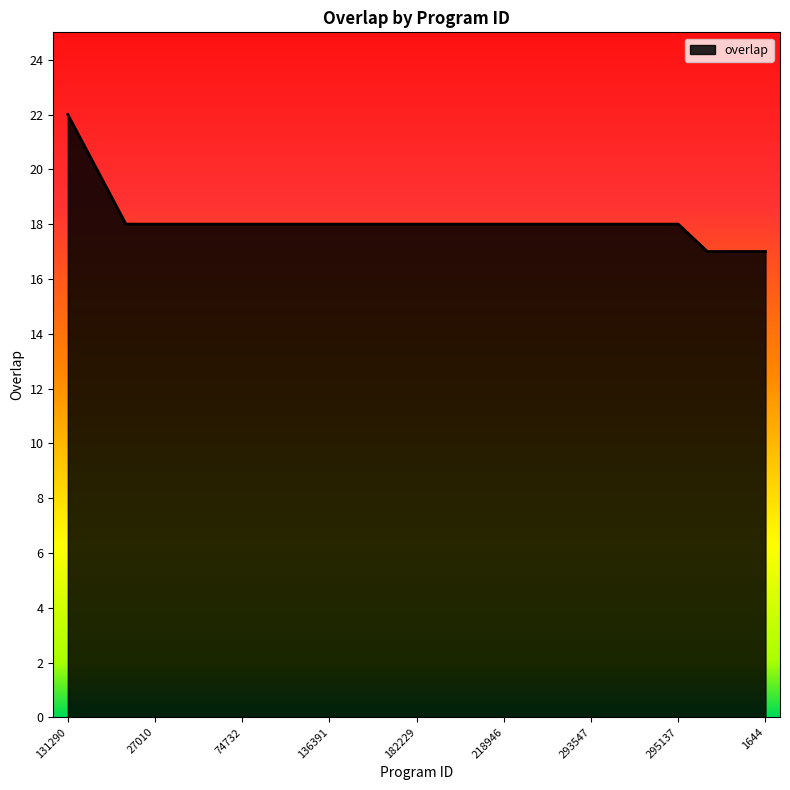

What is the maximum value shown in the chart?

22